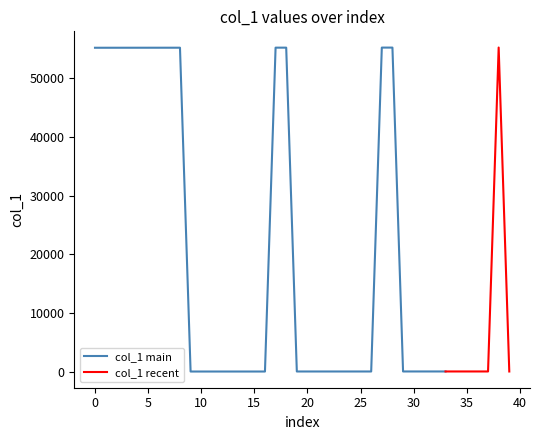

Between 23 and 38, which is larger?

38